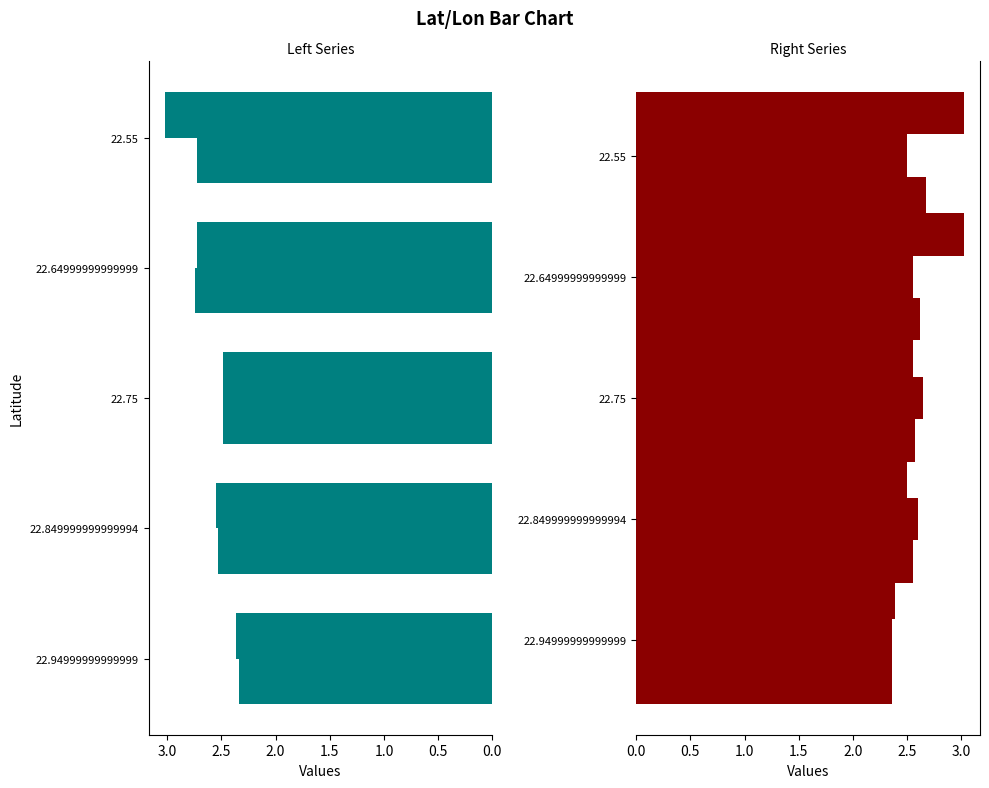

What is the value of the -98.44999999999999 bar at the 4th from the left?

2.7